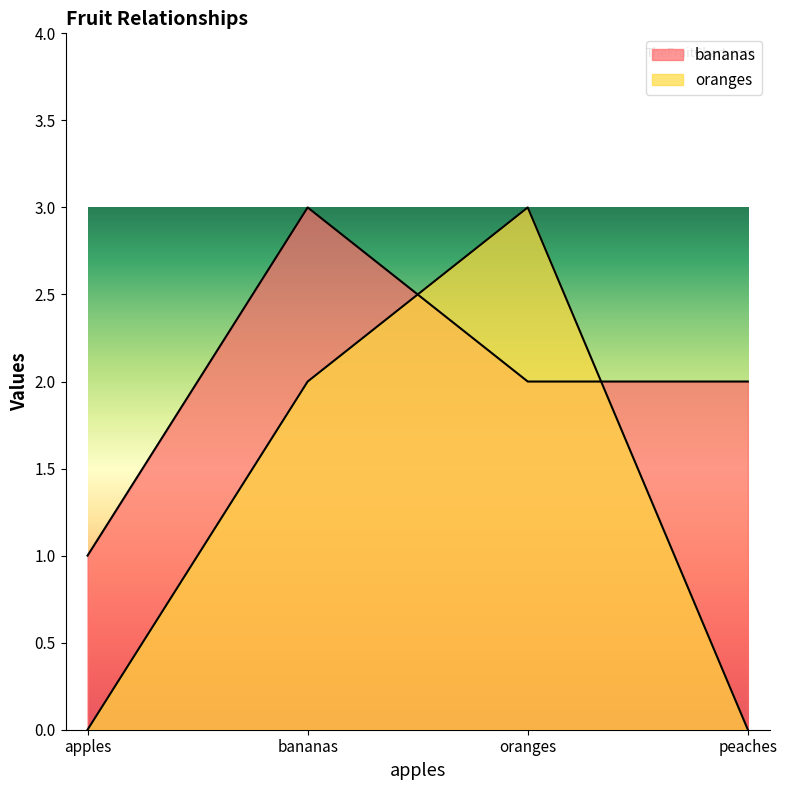

Which has a higher value, oranges or bananas?

bananas